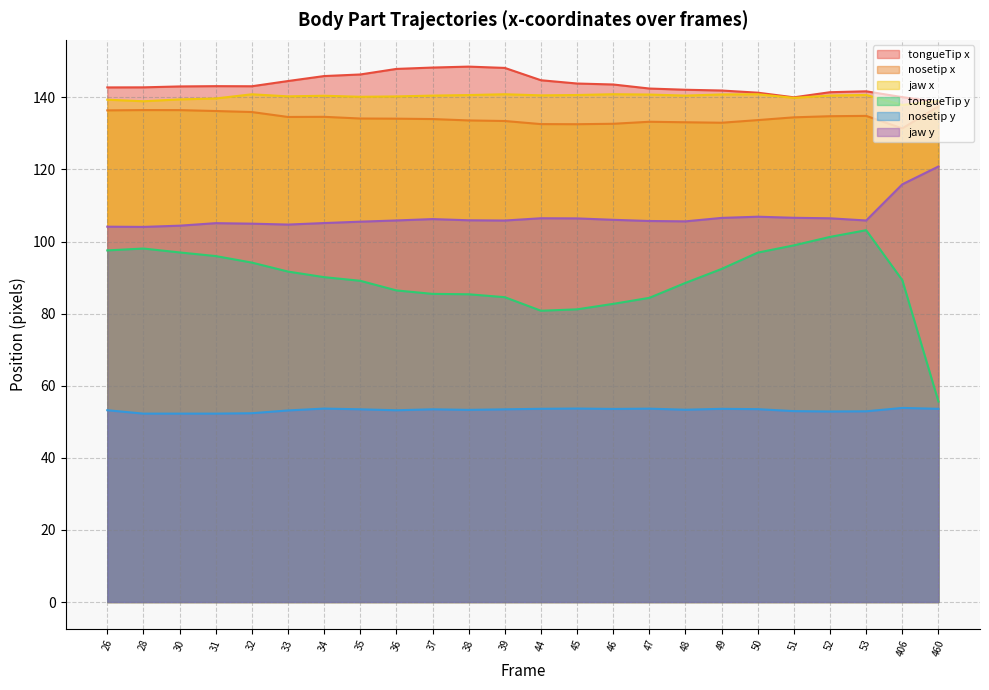

Is it true that tongueTip_x equals 142.8 at 26?

True